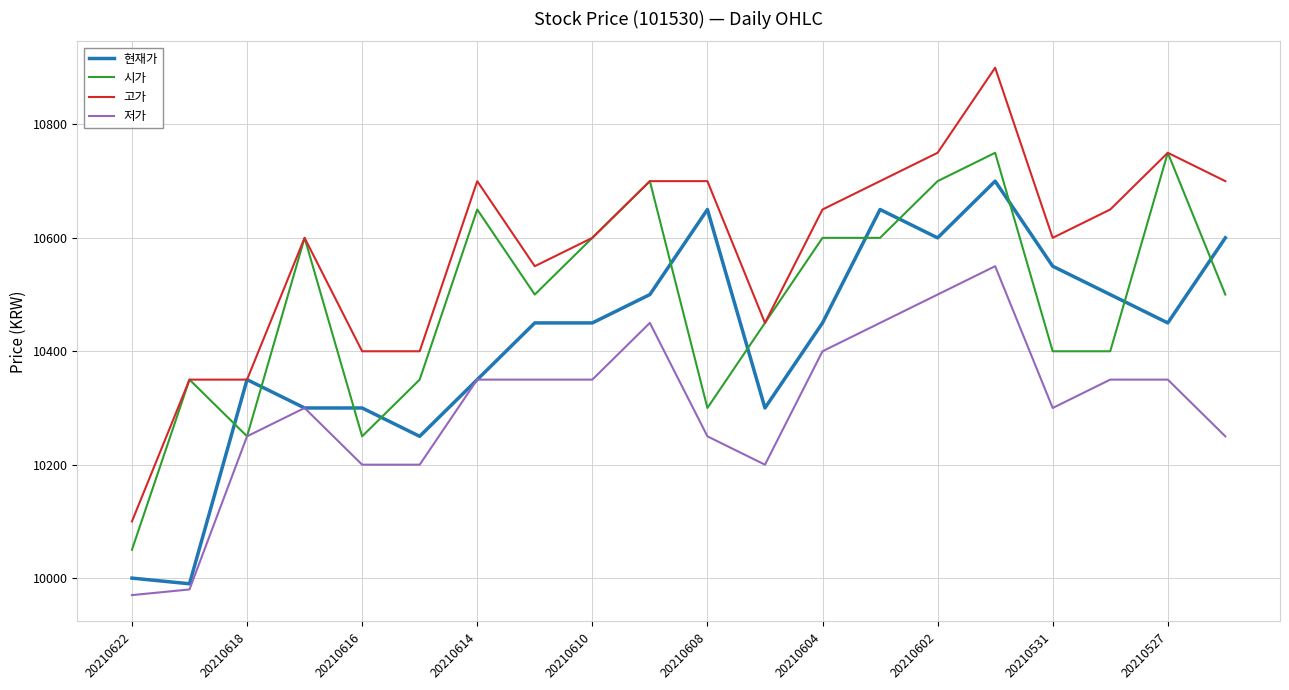

What is the greatest value displayed?

10900